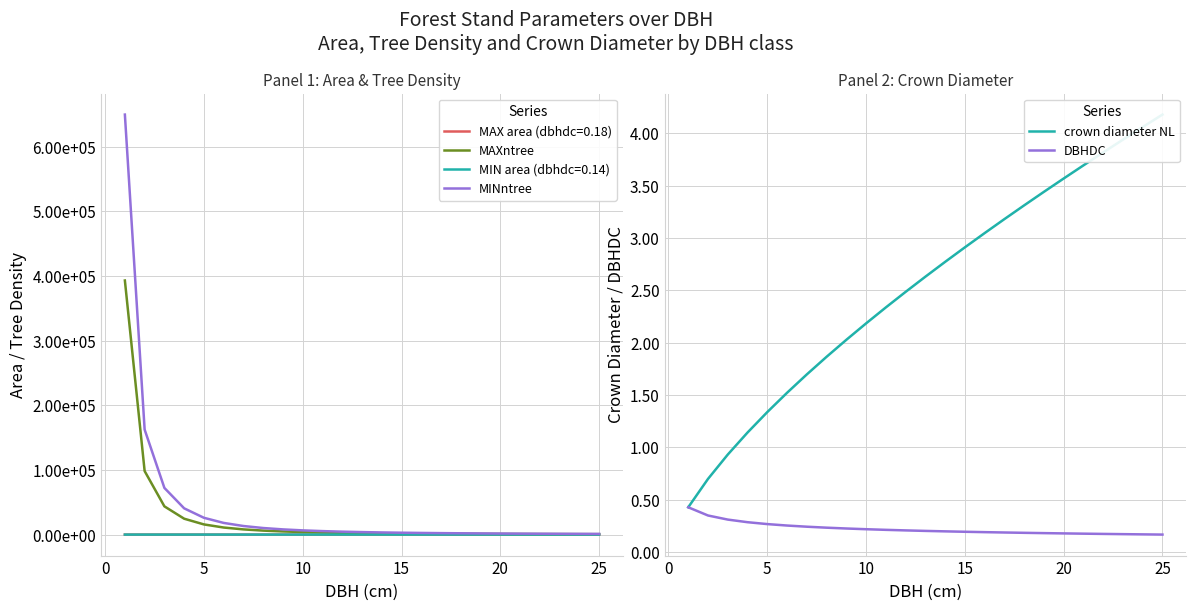

Which series has the largest total across all categories?

MINntree